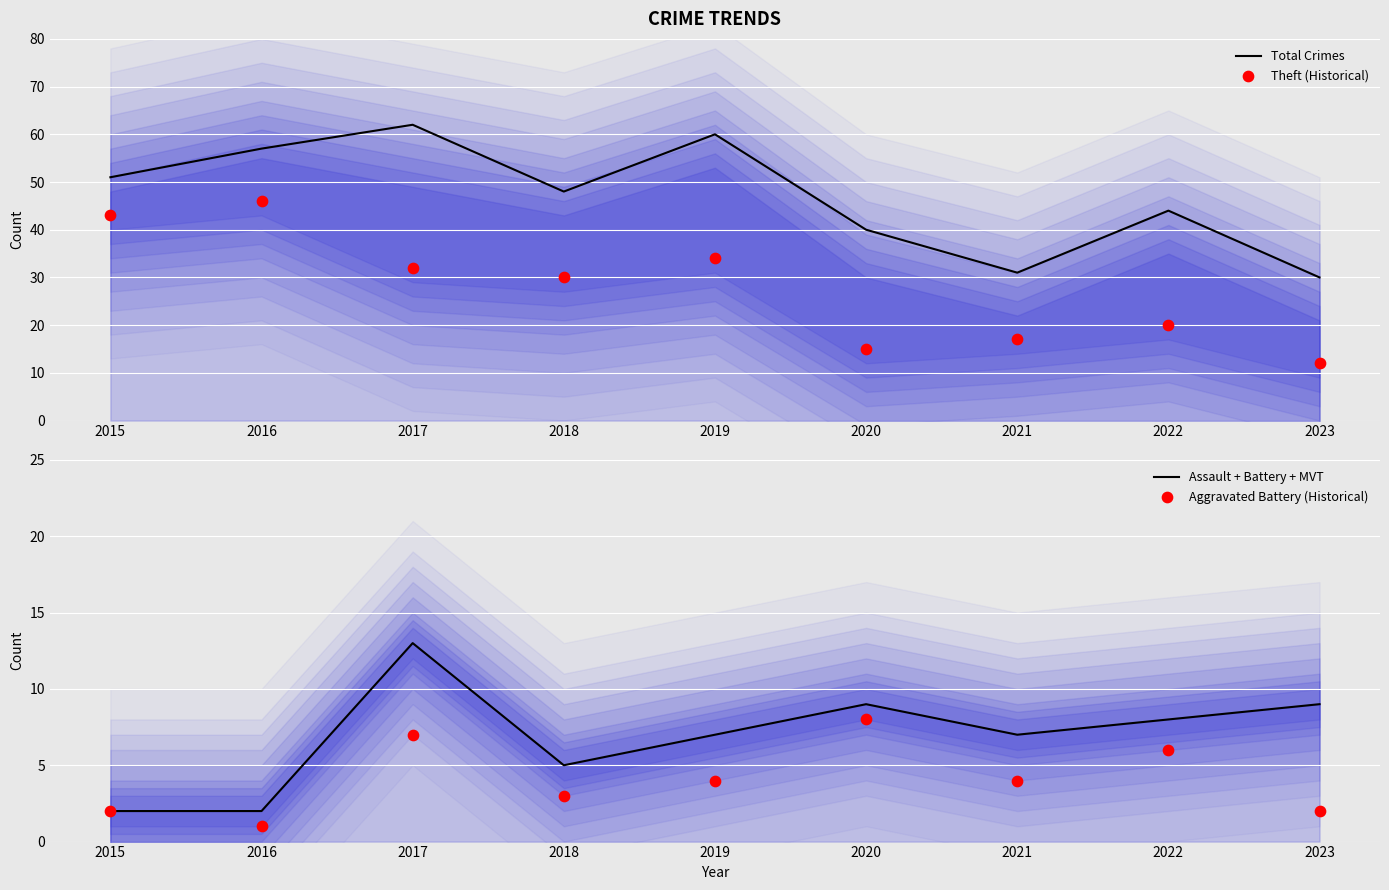

Is the value of Assault + Battery + MVT at 2018 greater than the value of Theft (Historical) at 2020?

No